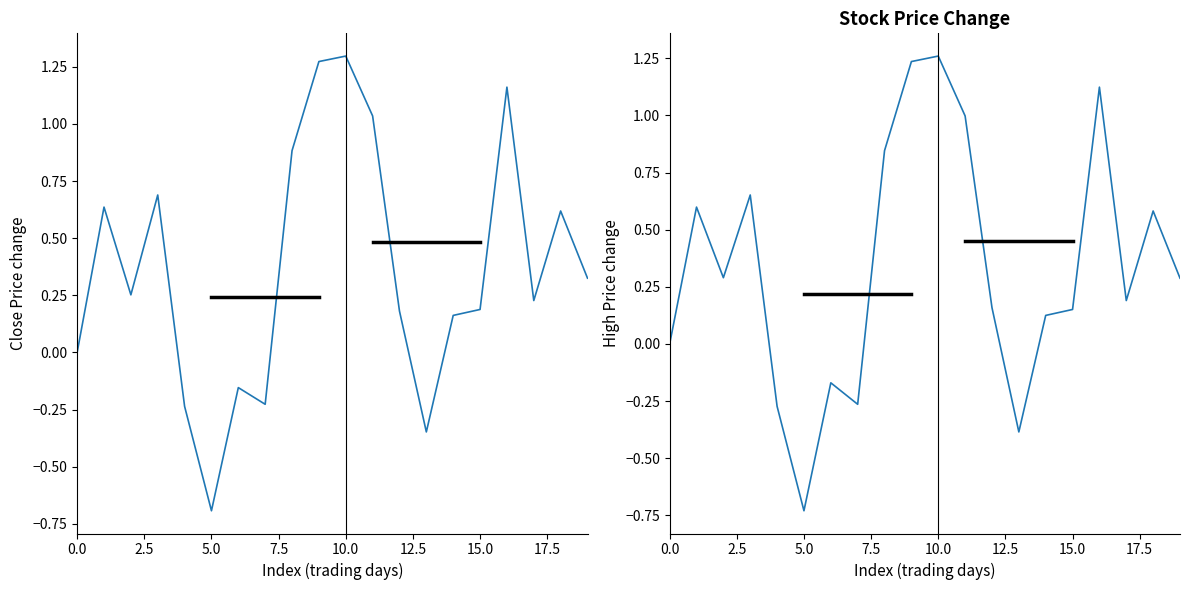

How many data points in High are above 0?

14